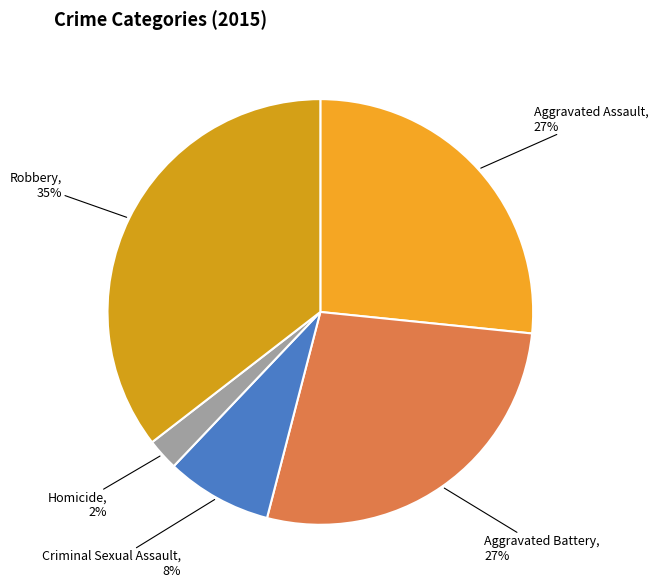

What is the ratio of the value at Robbery to the value at Aggravated Battery?

1.3